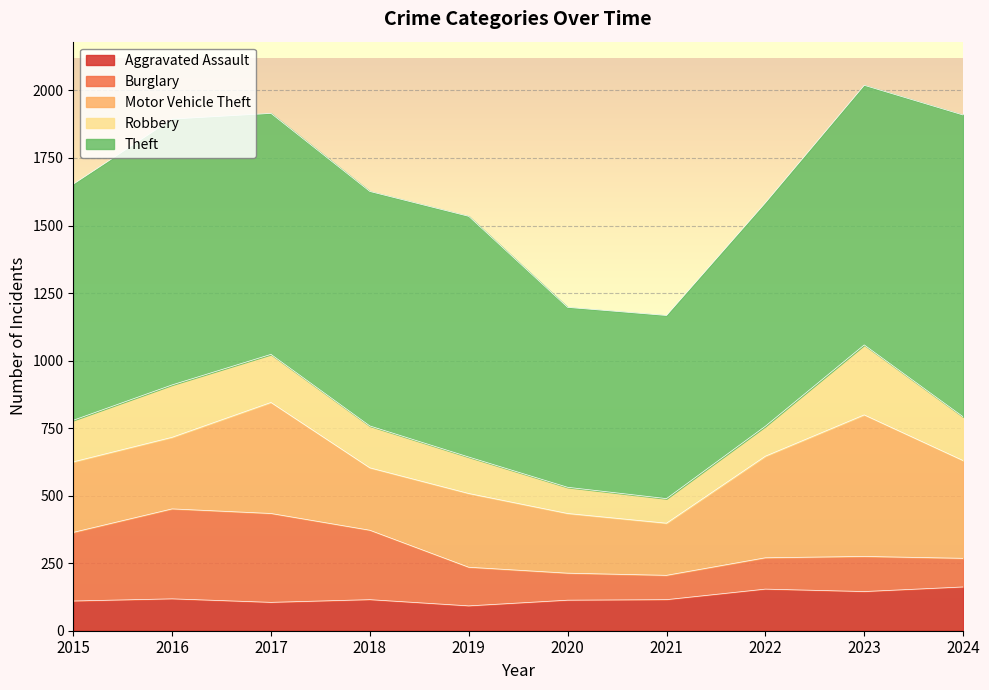

What is the value of the Theft point at the 9th from the left?

961